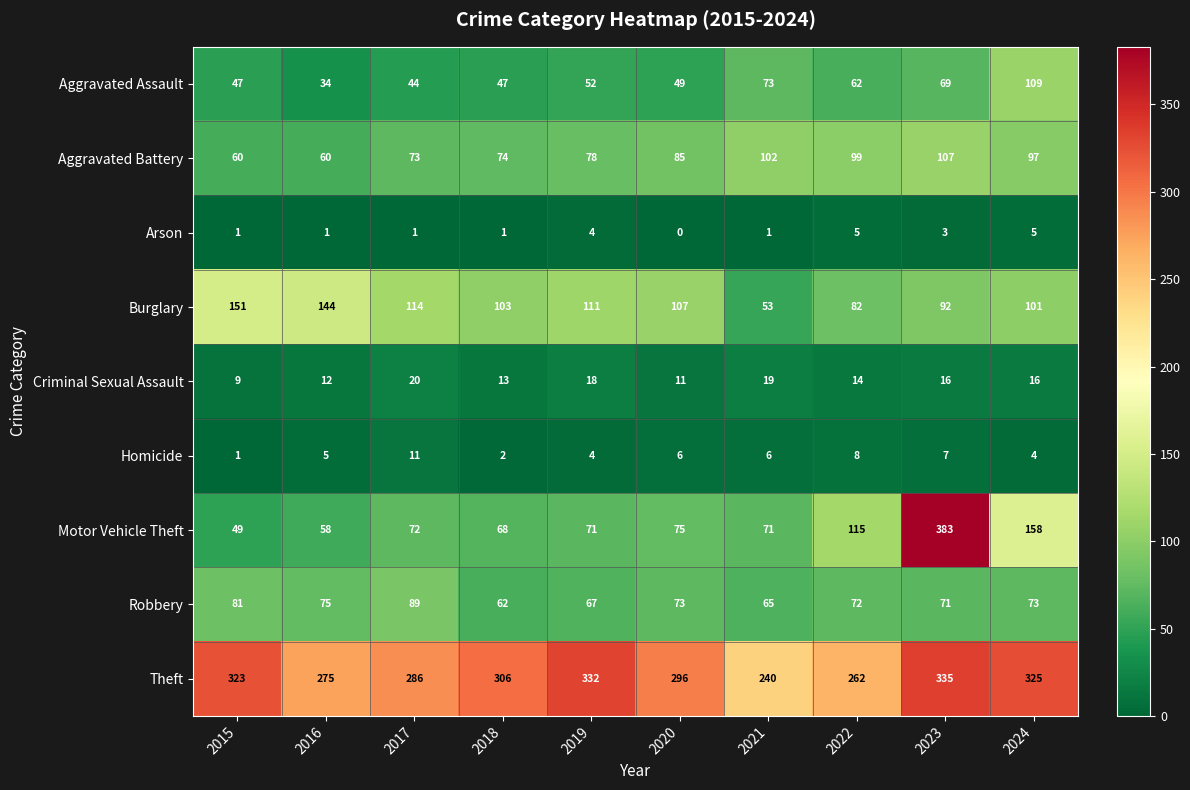

Rank the series by their maximum value, from lowest to highest.

Arson, Homicide, Criminal Sexual Assault, Robbery, Aggravated Battery, Aggravated Assault, Burglary, Theft, Motor Vehicle Theft